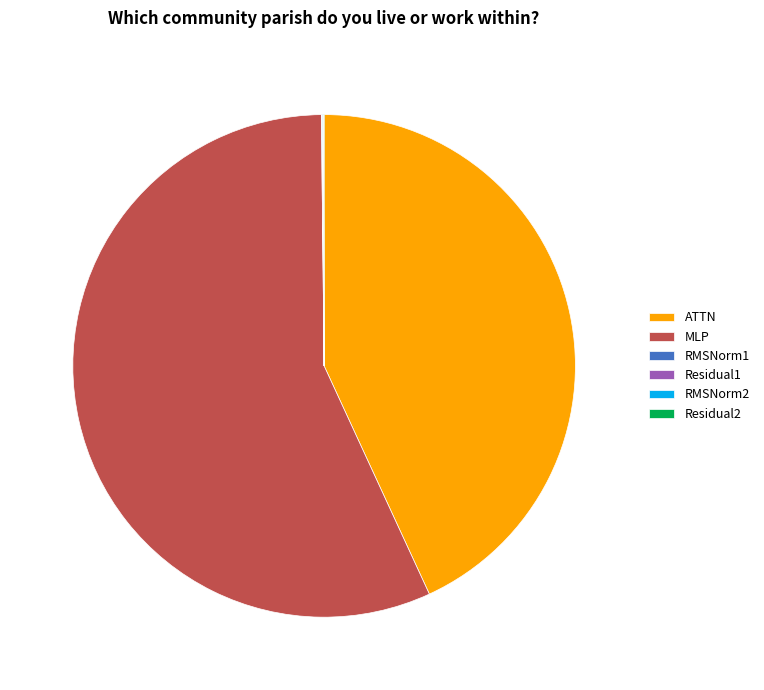

What is the largest slice in the pie chart?

MLP